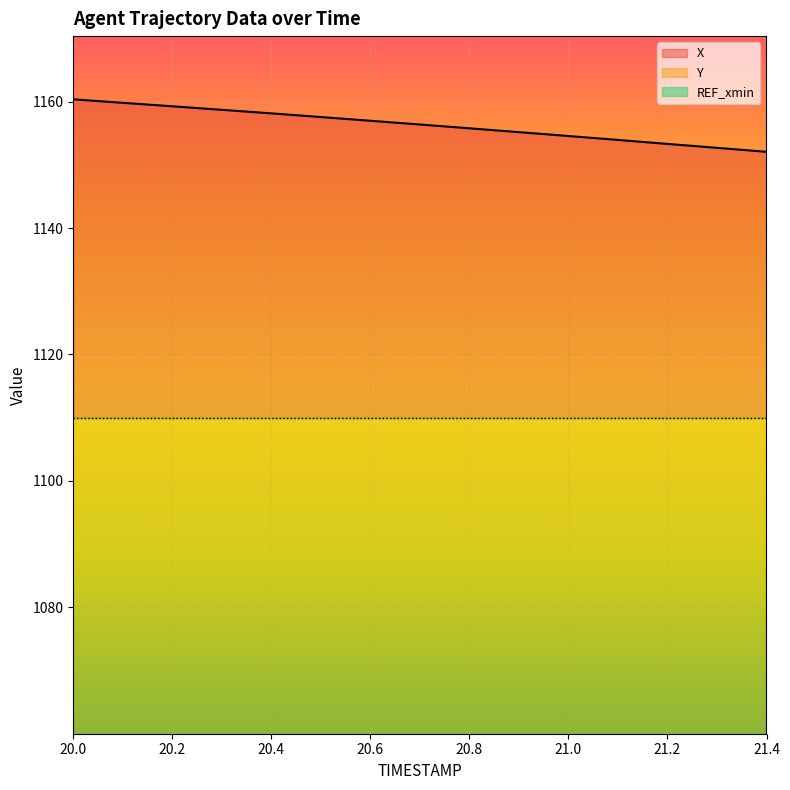

Which series has the largest total across all categories?

X